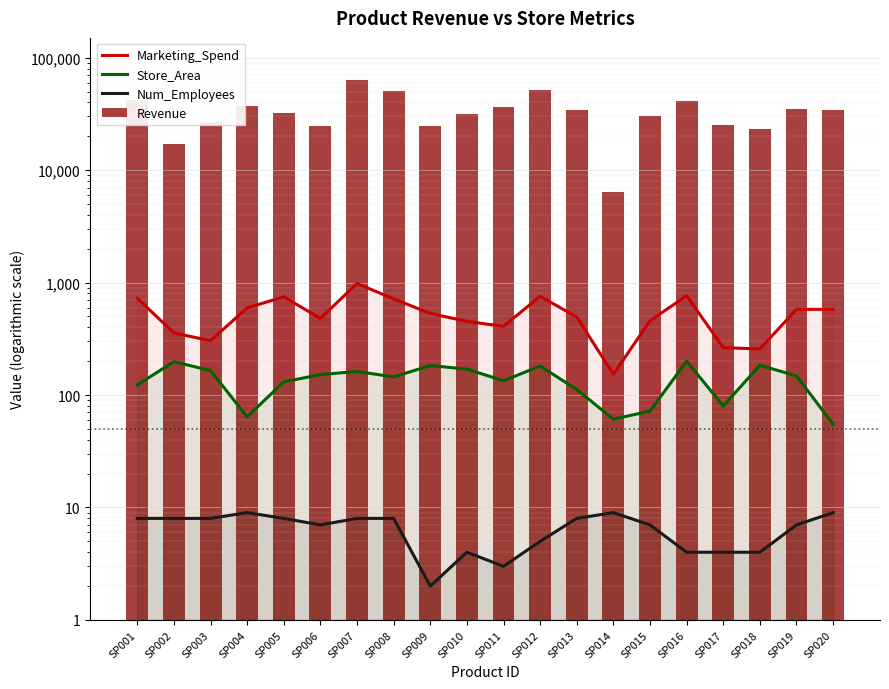

Reading left to right, extract all data points from this chart.

Marketing_Spend: SP001=726	SP002=357	SP003=304	SP004=596	SP005=747	SP006=480	SP007=982	SP008=716	SP009=532	SP010=452	SP011=408	SP012=756	SP013=494	SP014=153	SP015=458	SP016=764	SP017=264	SP018=257	SP019=578	SP020=578
Store_Area: SP001=123	SP002=198	SP003=165	SP004=64	SP005=131	SP006=152	SP007=162	SP008=145	SP009=183	SP010=170	SP011=134	SP012=181	SP013=112	SP014=61	SP015=72	SP016=200	SP017=80	SP018=184	SP019=148	SP020=55
Num_Employees: SP001=8	SP002=8	SP003=8	SP004=9	SP005=8	SP006=7	SP007=8	SP008=8	SP009=2	SP010=4	SP011=3	SP012=5	SP013=8	SP014=9	SP015=7	SP016=4	SP017=4	SP018=4	SP019=7	SP020=9
Revenue: SP001=42468	SP002=17112	SP003=27029	SP004=37162	SP005=32008	SP006=24585	SP007=63939	SP008=50748	SP009=24638	SP010=31361	SP011=36740	SP012=51311	SP013=34534	SP014=6412	SP015=30078	SP016=41215	SP017=24979	SP018=23011	SP019=35024	SP020=34504